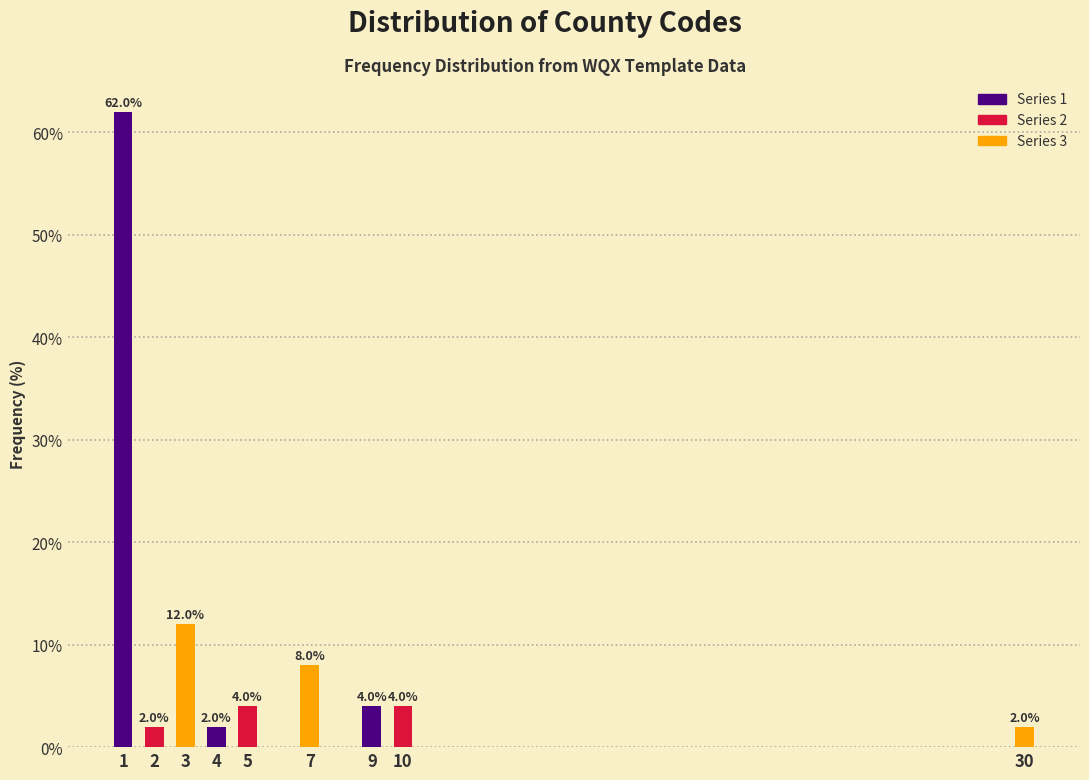

Reading right to left, list all the values displayed in this chart.

2	4	4	8	4	2	12	2	62